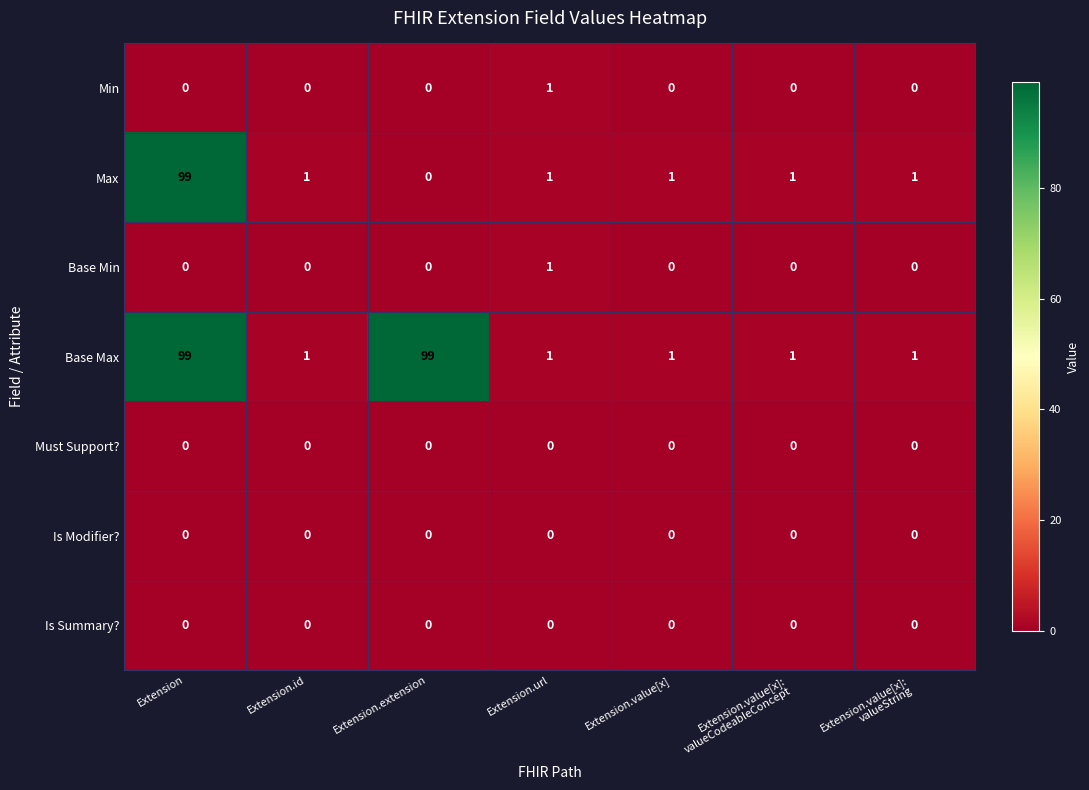

Count the number of categories in the chart.

7